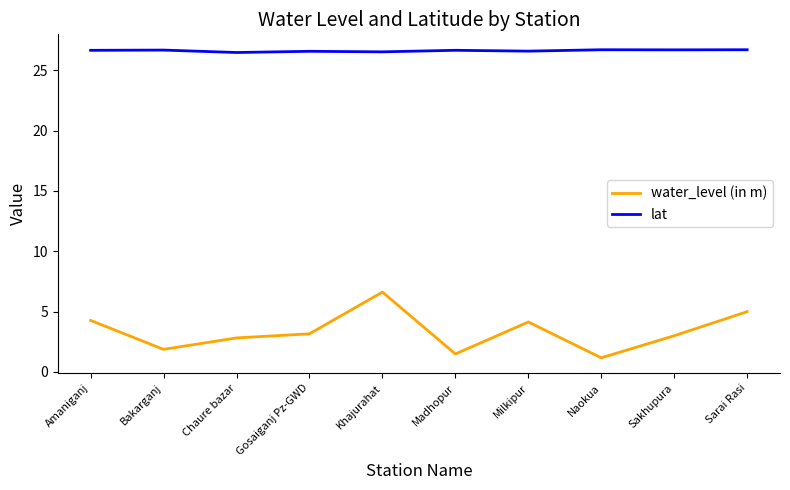

Which series has the largest range (max minus min)?

water_level (in m)